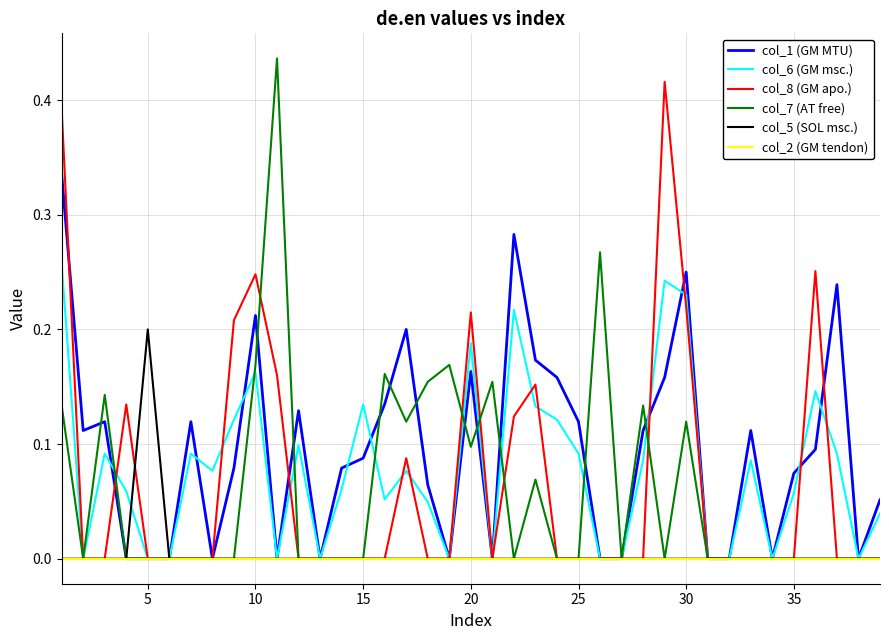

Which series has the widest spread of values?

col_7 (AT free)